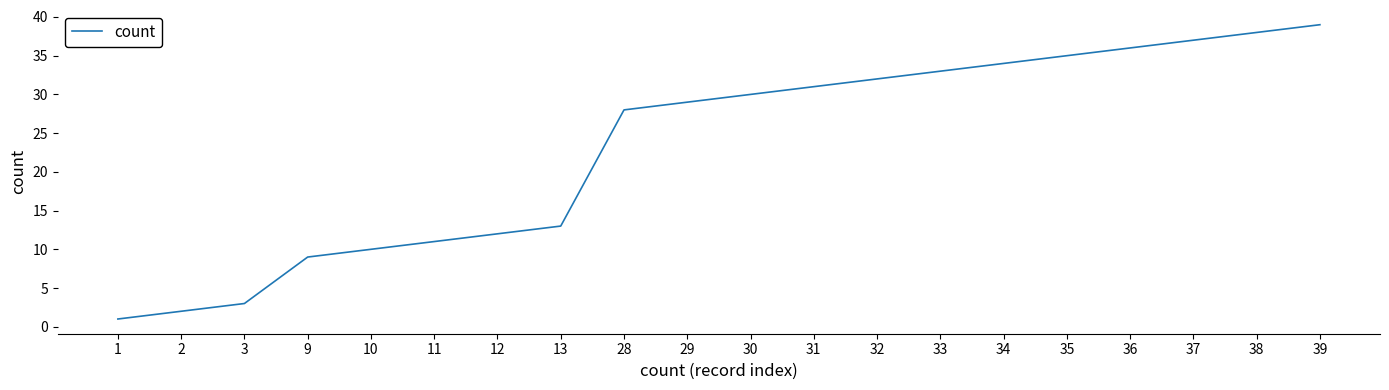

What is the average value?

23